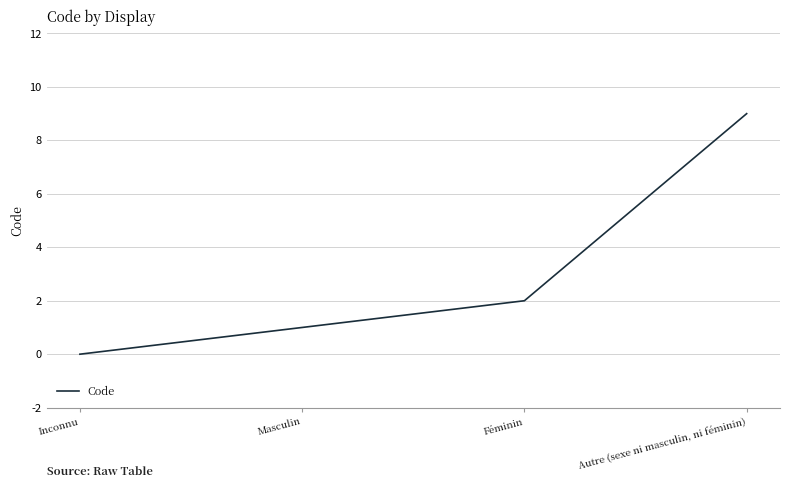

What is the difference between the values at Féminin and Inconnu?

2